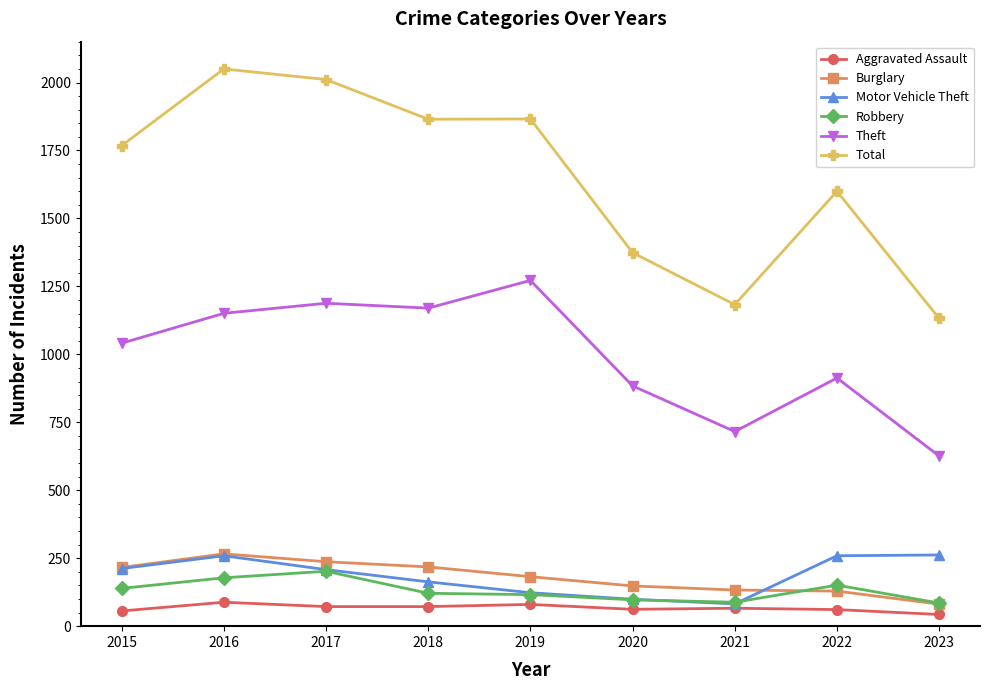

Which category has the highest value in the Theft series?

2019